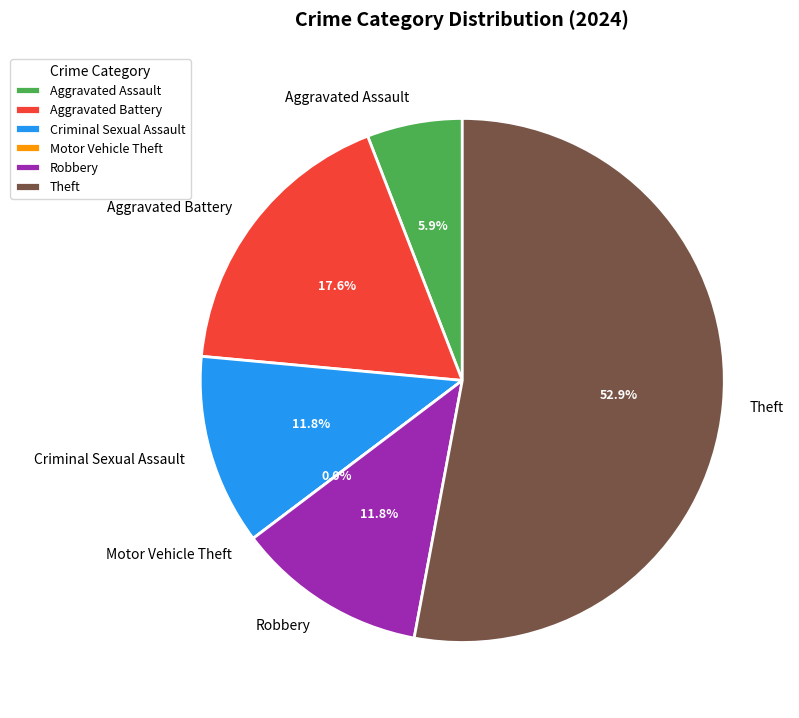

Count the number of slices in the pie.

6